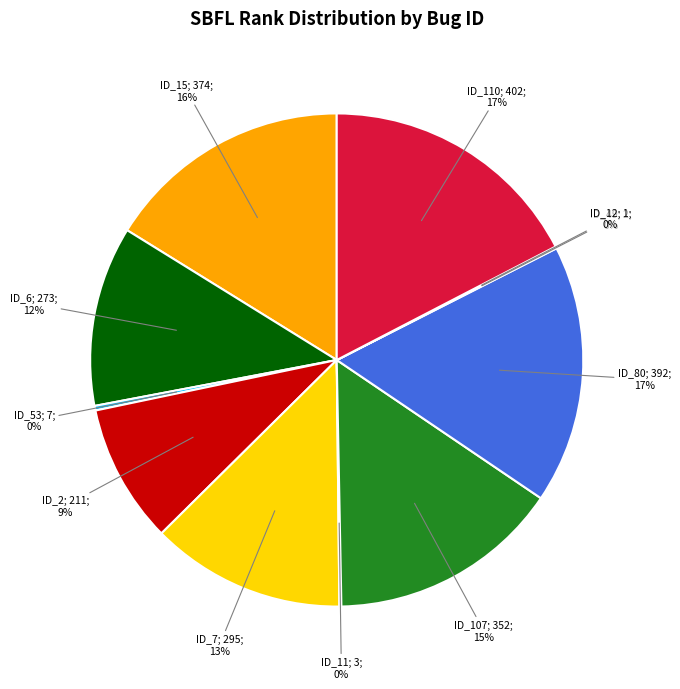

Does any single category account for the majority?

No